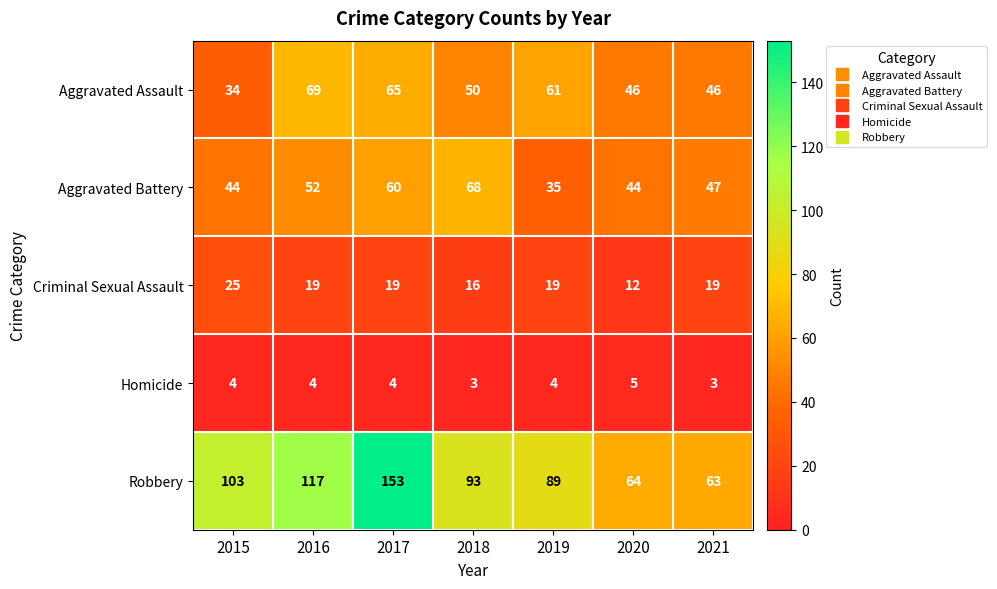

Which series has the largest total across all categories?

Robbery